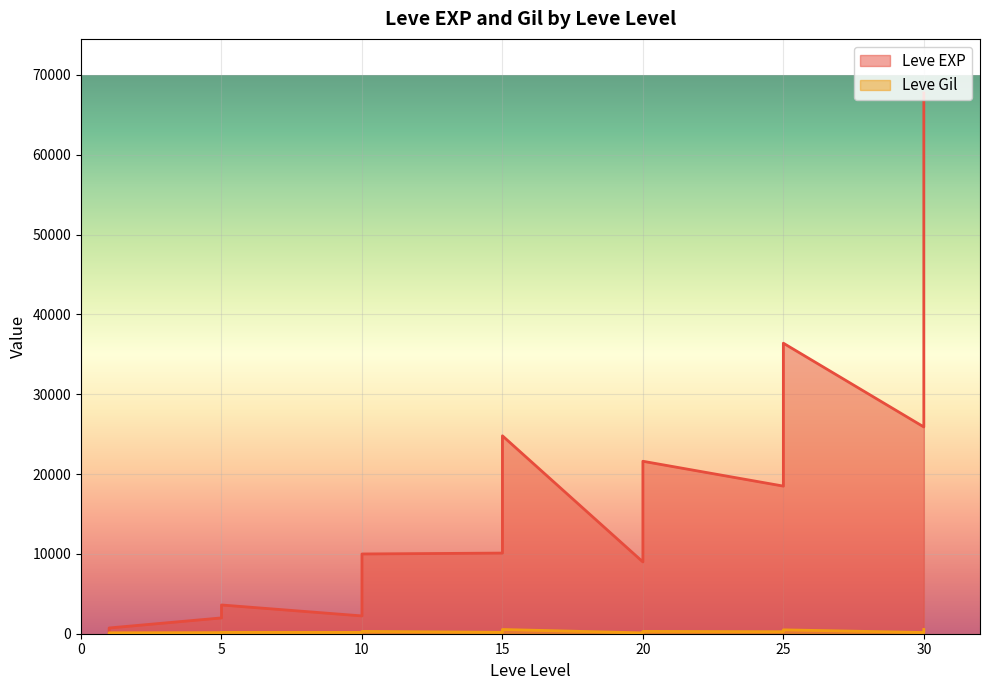

What is the smallest value displayed?

1